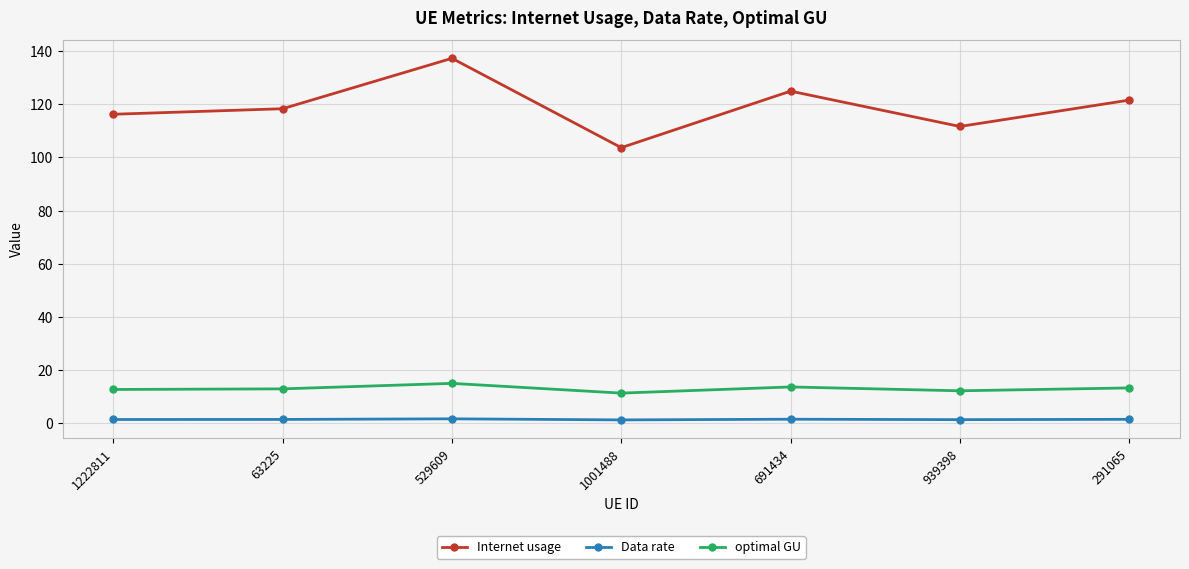

Read the optimal GU value at 1001488.

11.3